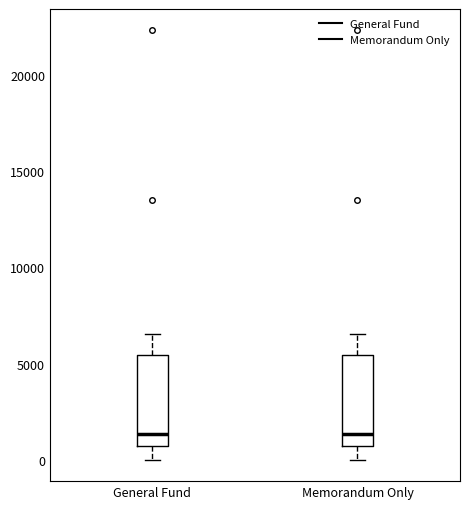

Reading left to right, read every box against the y-axis: the position of its median line, the range the box covers, and the ends of its whiskers. The values are not printed on the chart, so give them approximately, as read against the axis.

General Fund: median 1500, box 500 to 5500, whiskers 0 to 6500
Memorandum Only: median 1500, box 500 to 5500, whiskers 0 to 6500